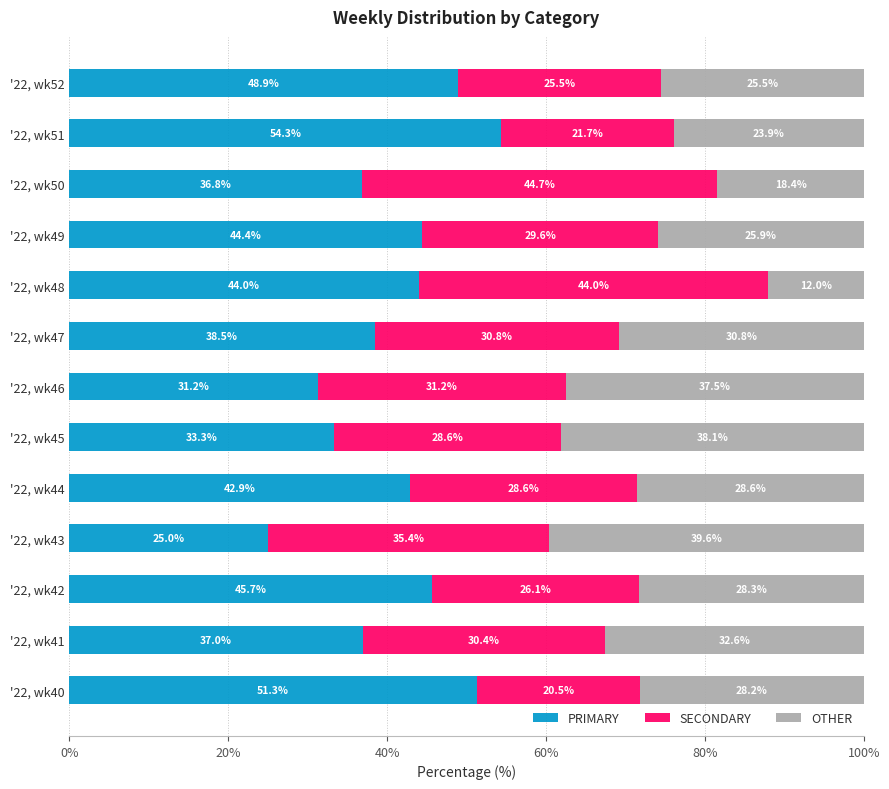

What is the sum of the PRIMARY values at '22, wk45 and '22, wk41?

70.3